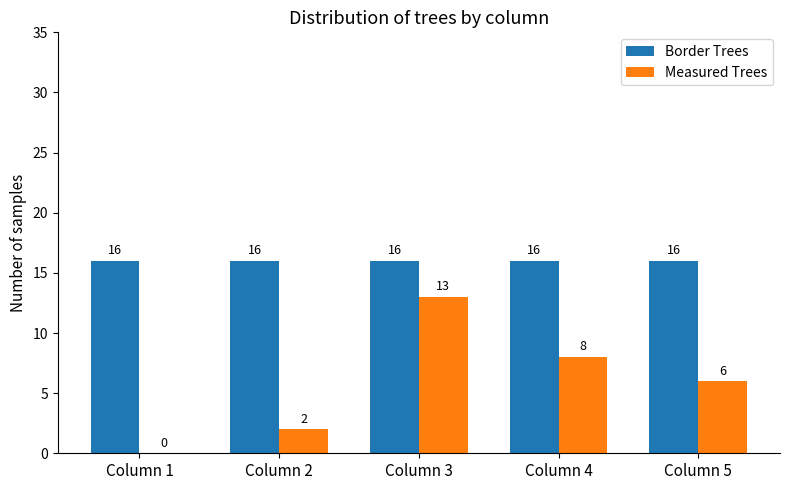

Reading left to right, what are all the values shown in this chart?

Border Trees: Column 1=16	Column 2=16	Column 3=16	Column 4=16	Column 5=16
Measured Trees: Column 1=0	Column 2=2	Column 3=13	Column 4=8	Column 5=6